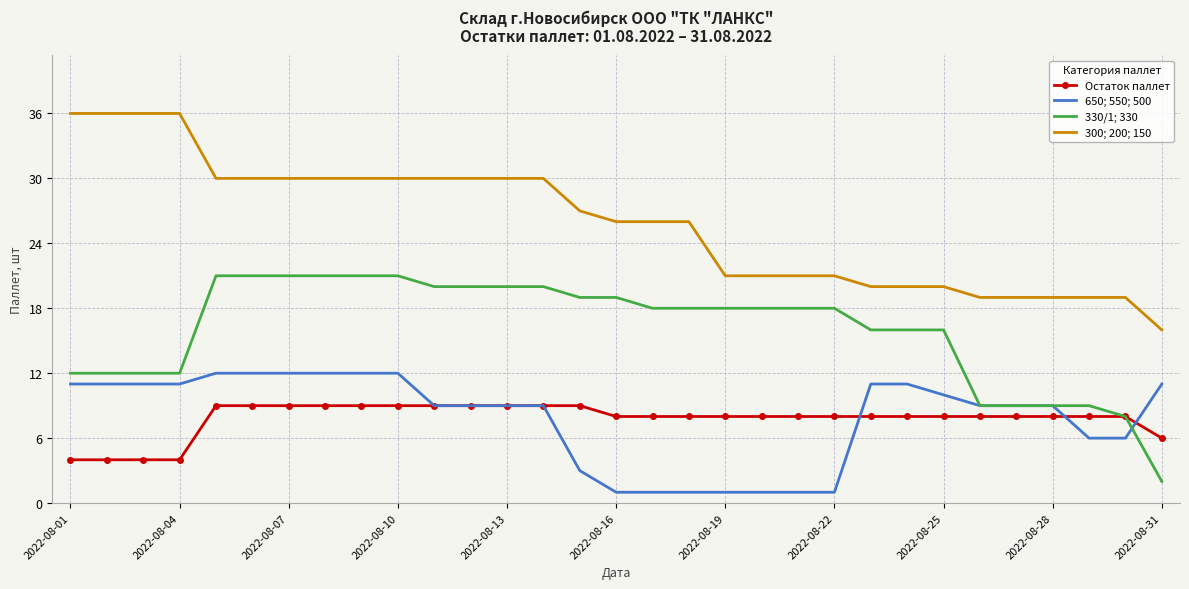

What are all the series names shown in the legend?

Остаток паллет, 650; 550; 500, 330/1; 330, 300; 200; 150